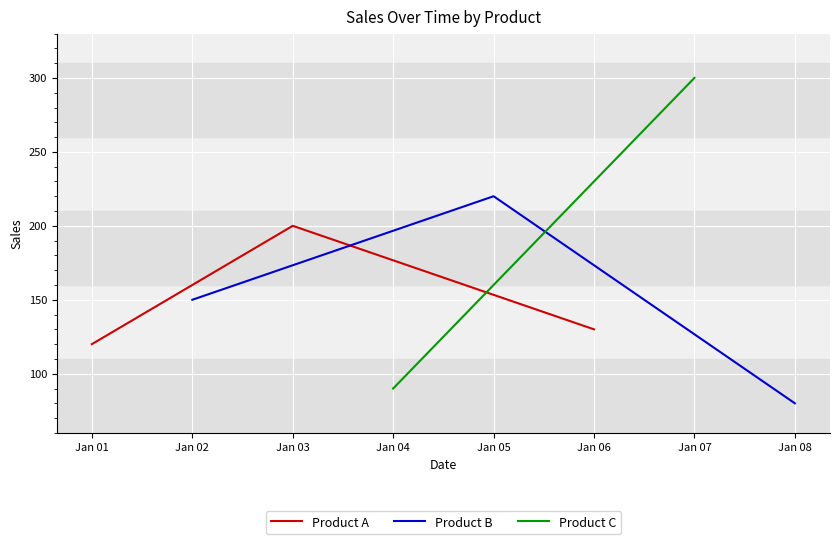

True or false: Product A has a value of 130 at Jan 06.

True